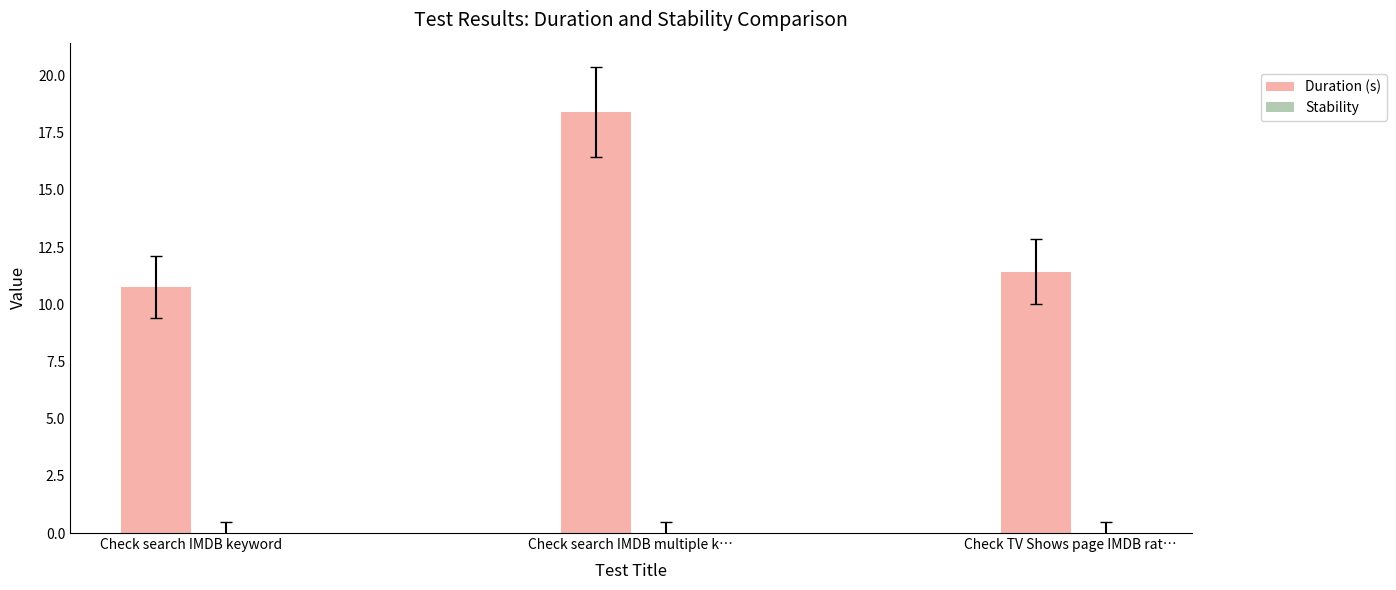

The chart shows a value of 32.7 at Check search IMDB multiple k…. True or false?

False